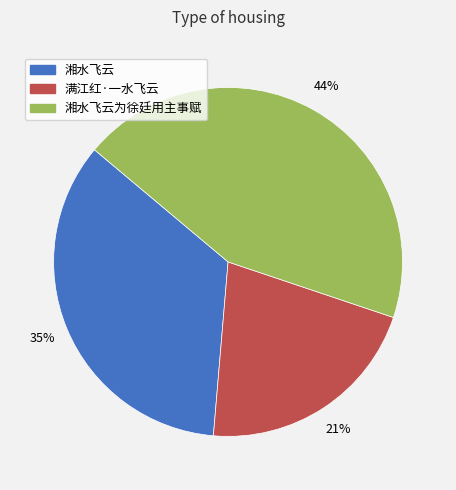

Is there any slice that represents more than half of the pie?

No